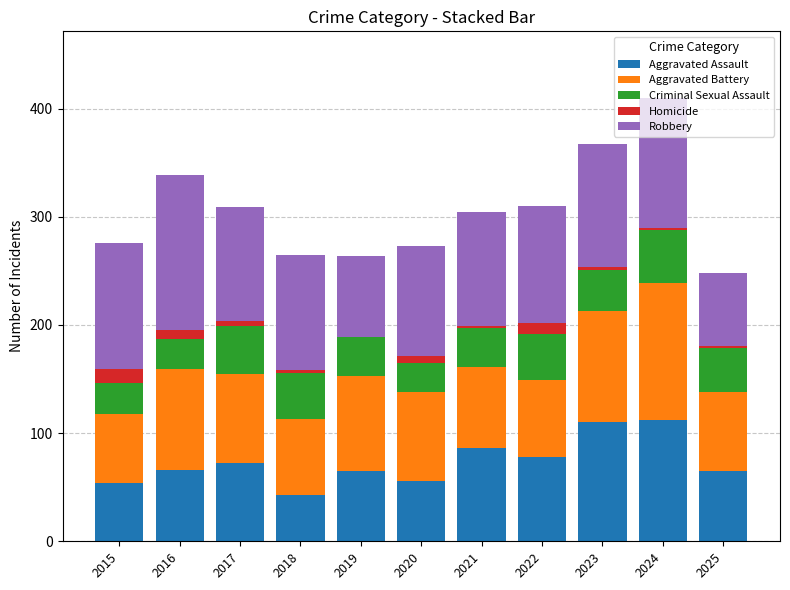

What is the total value across all series at 2019?

264